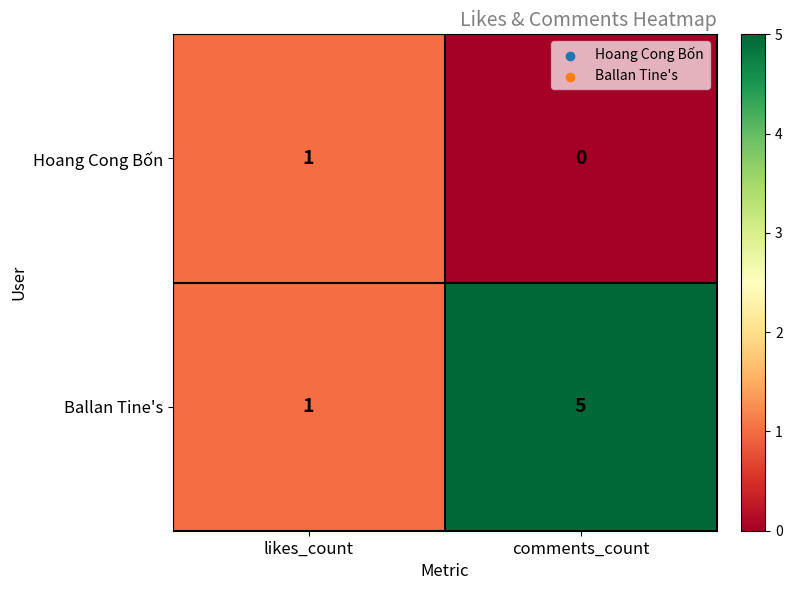

Where is Ballan Tine's nearest to the value 3?

likes_count